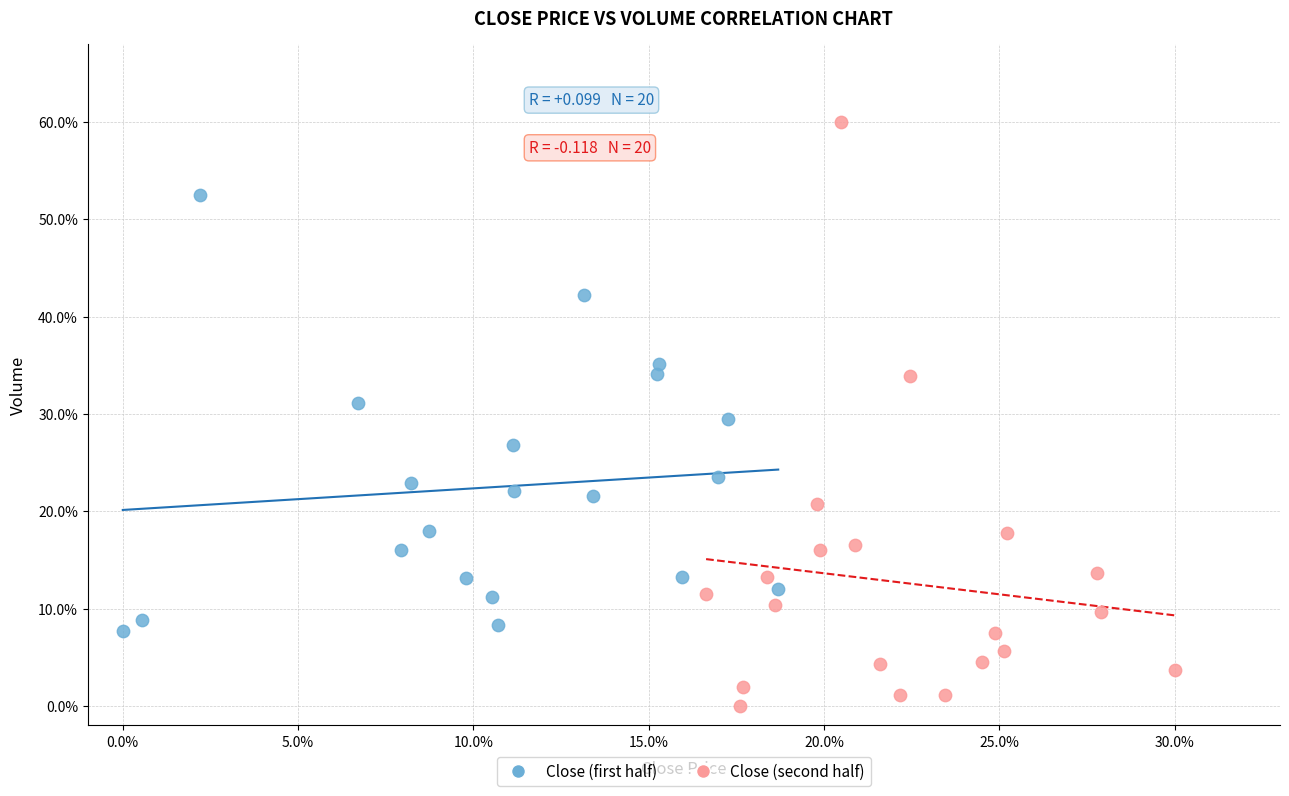

Which series has the widest spread of Y values?

Close (second half)